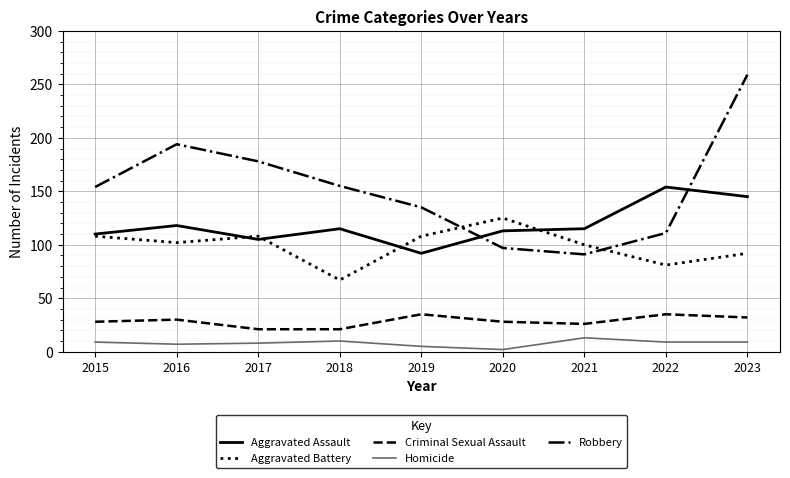

Which series has the largest total across all categories?

Robbery